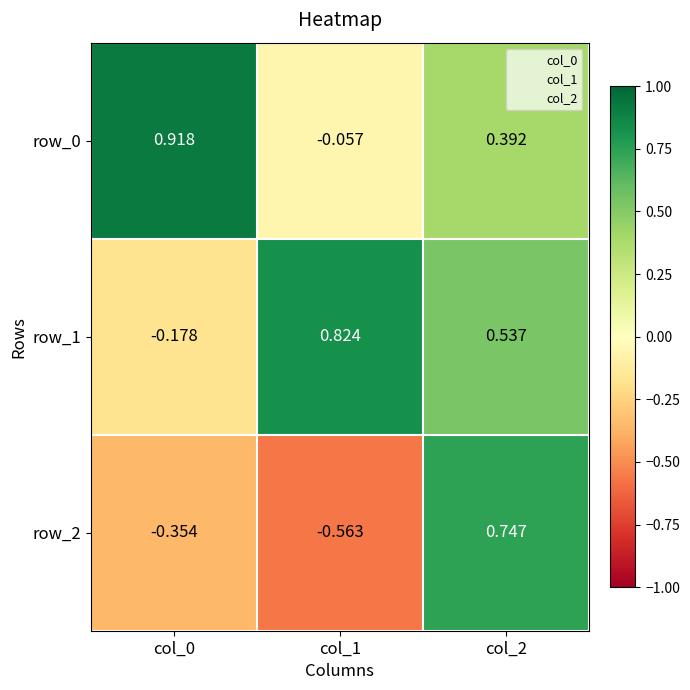

List the labels in order of row_0 value, smallest first.

col_1, col_2, col_0